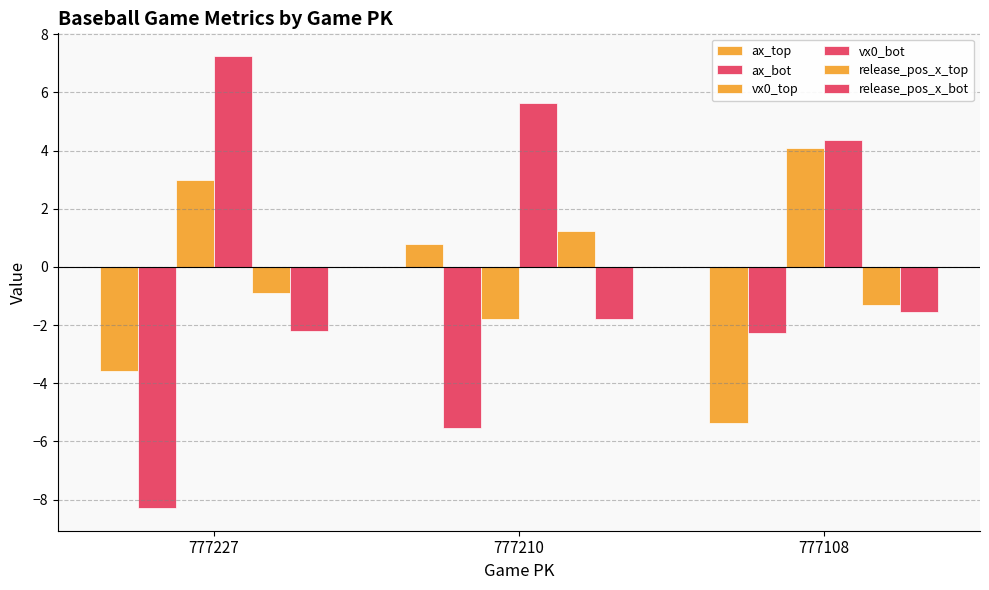

At how many categories does at least one series exceed -2?

3